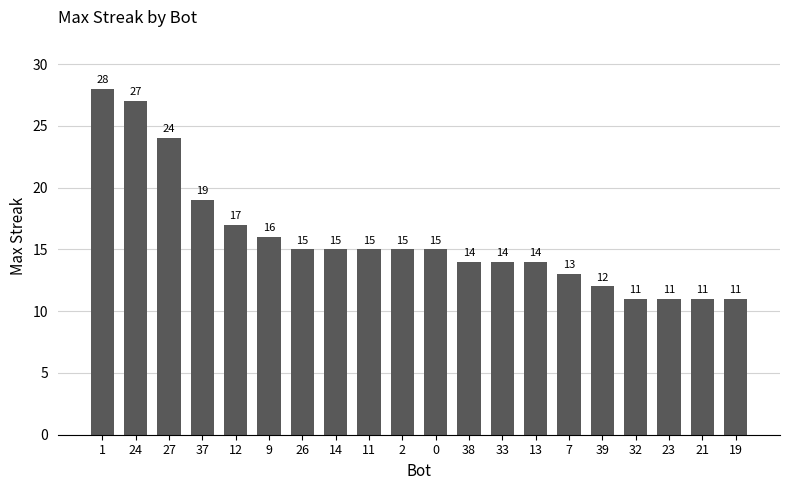

What is the change in value from 27 to 32?

-13